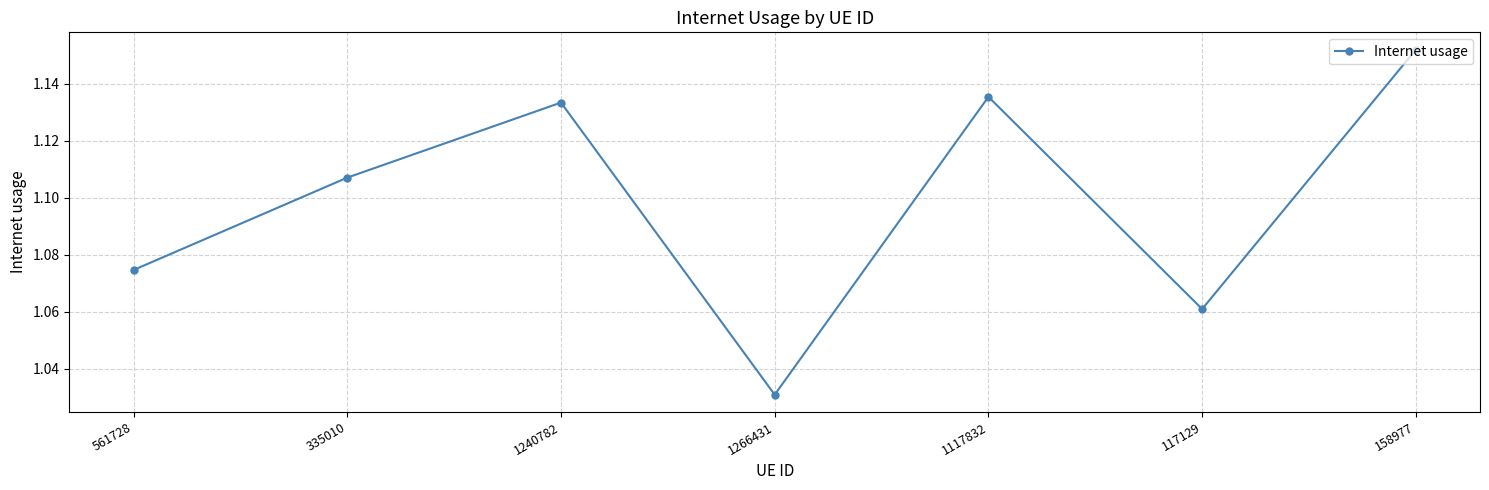

Is this an area chart (filled region under the line)?

No